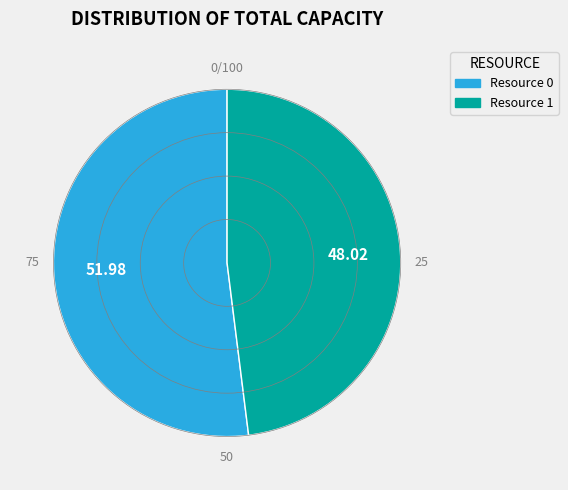

To the nearest percent, what portion does Resource 0 represent?

52%